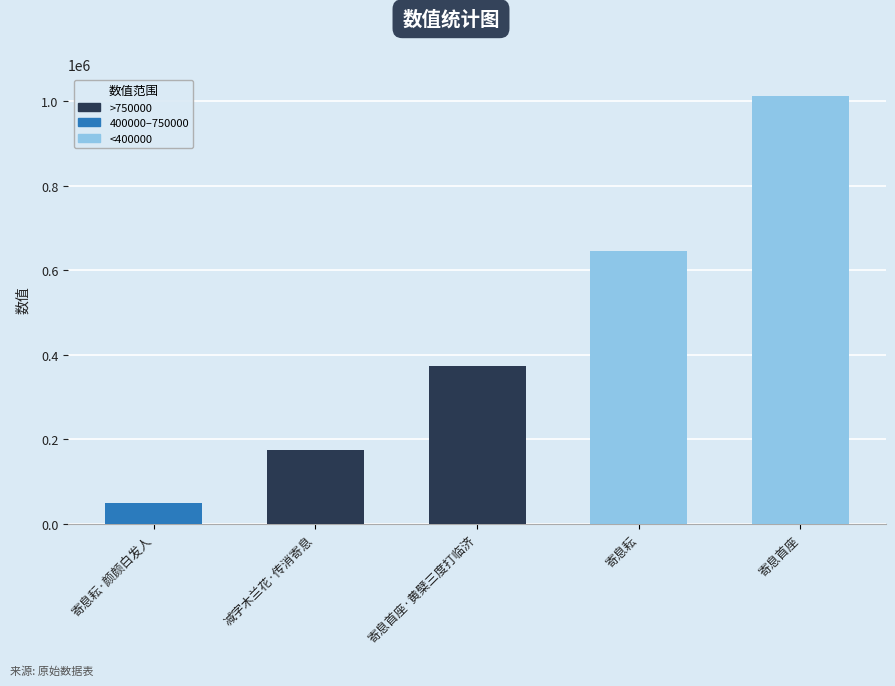

Rank the categories by value from highest to lowest.

寄息首座, 寄息耘, 寄息首座·黄檗三度打临济, 减字木兰花·传消寄息, 寄息耘·颜颜白发人